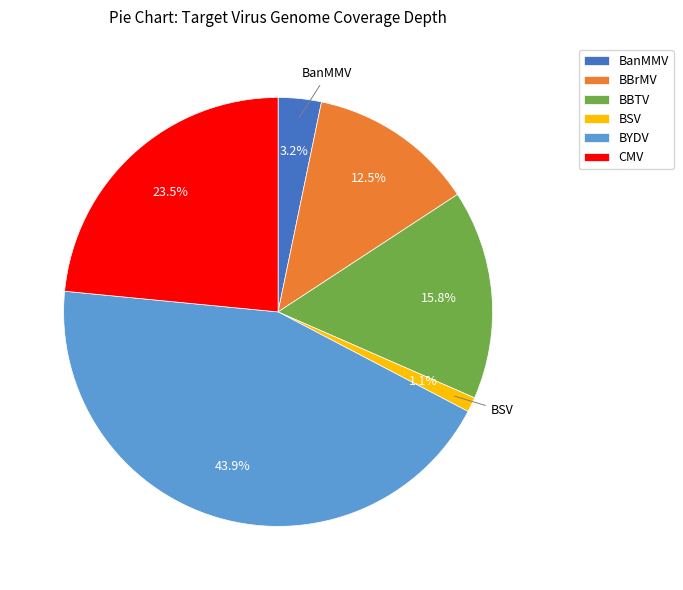

To the nearest percent, what is the combined percentage of BBTV and BYDV?

60%